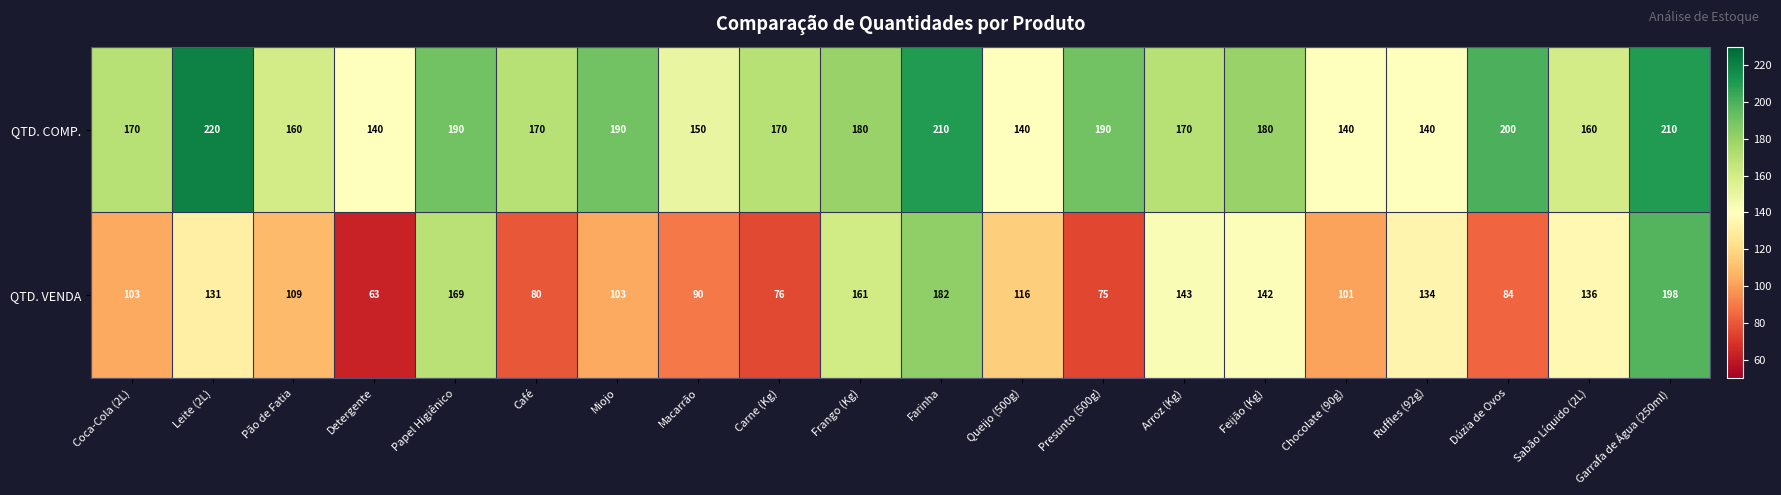

What is the highest value of the QTD. VENDA series?

198